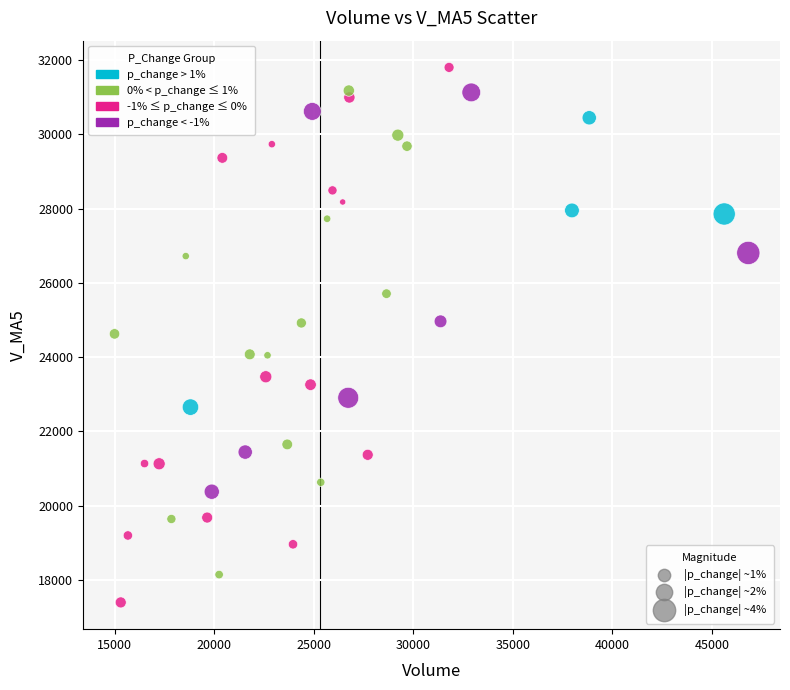

What is the range of Y values (max minus min)?

14411.2